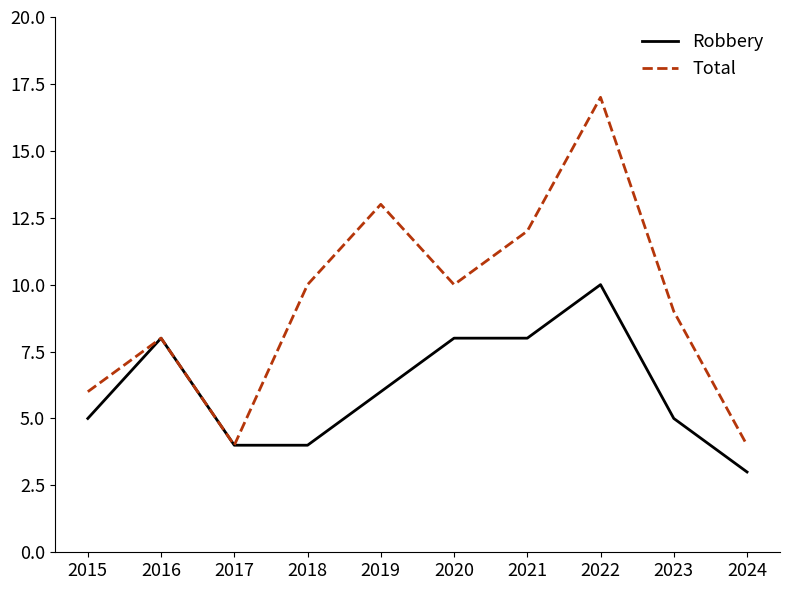

Where is the first local maximum for Total?

2016